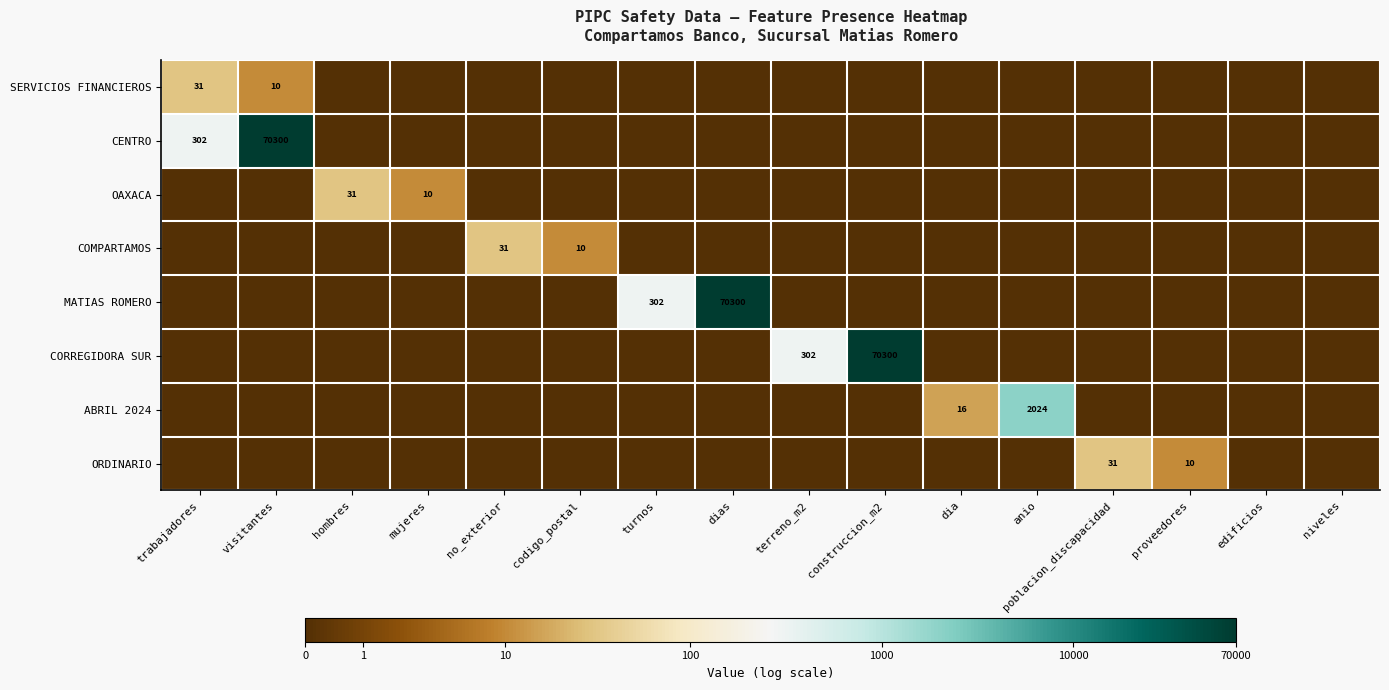

Count the ORDINARIO values in the range 0 to 1.

14